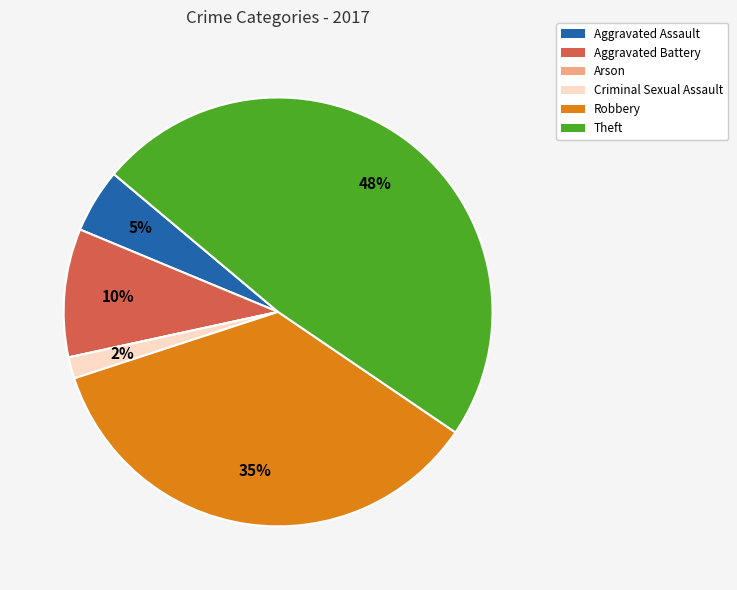

Which category has the biggest portion of the pie?

Theft